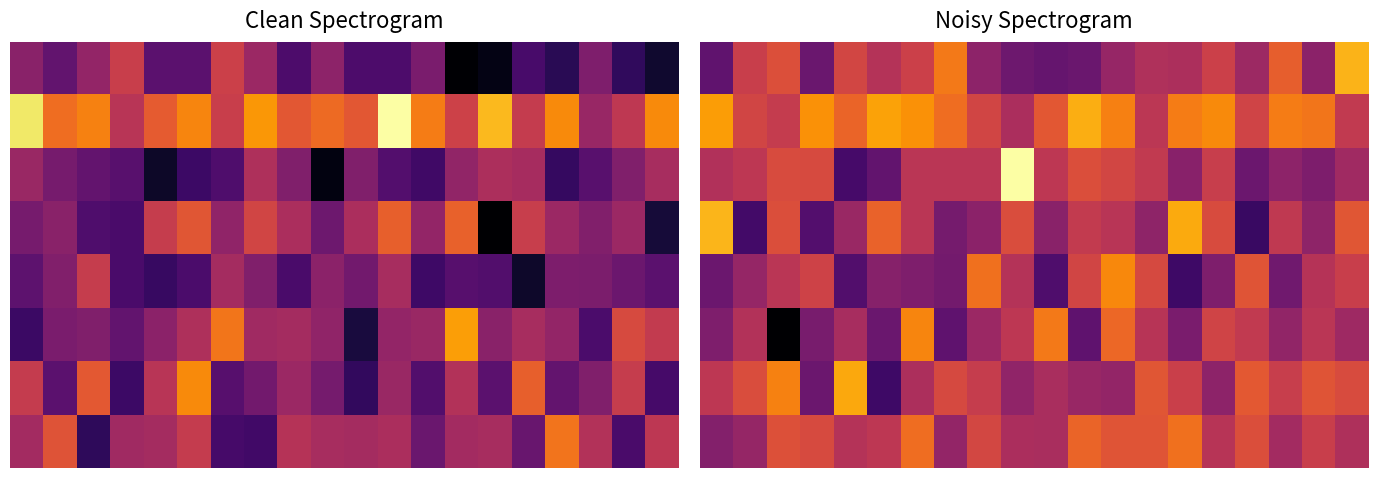

List the series in order of their peak value, highest first.

2, 3, 0, 1, 6, 4, 5, 7